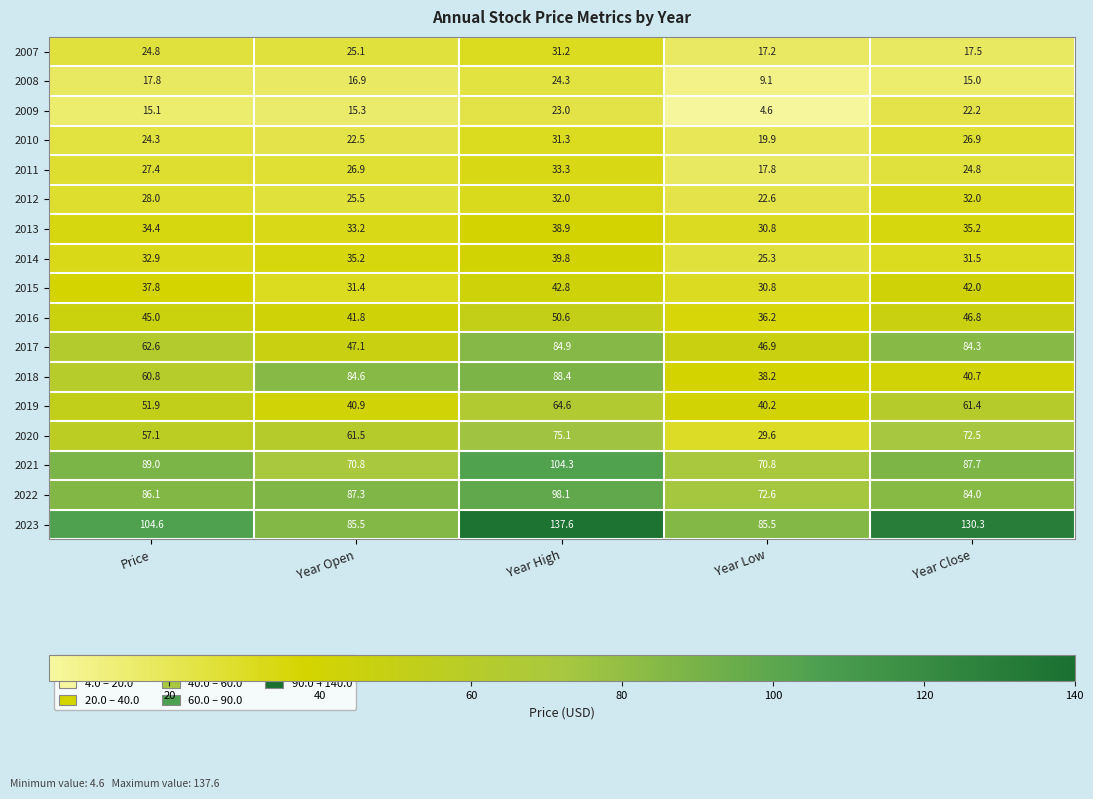

Which series has the widest spread of values?

2023